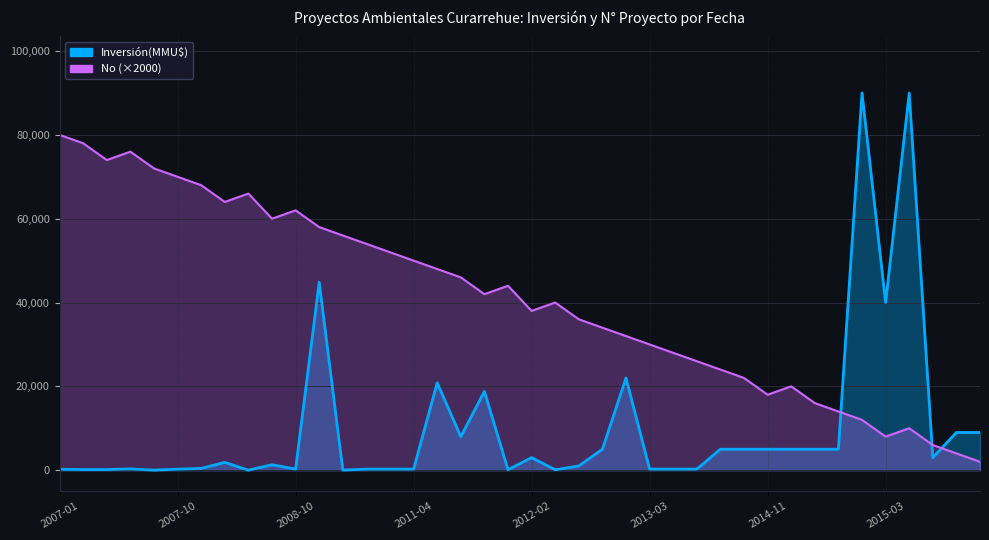

Does the chart display data point markers on the line(s)?

No